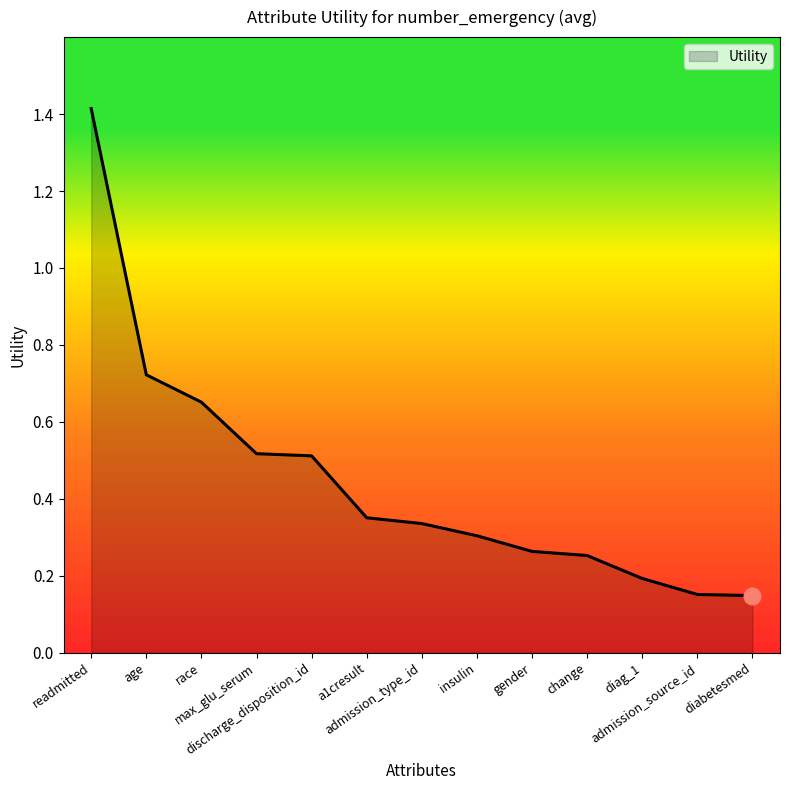

What is the greatest value displayed?

1.4